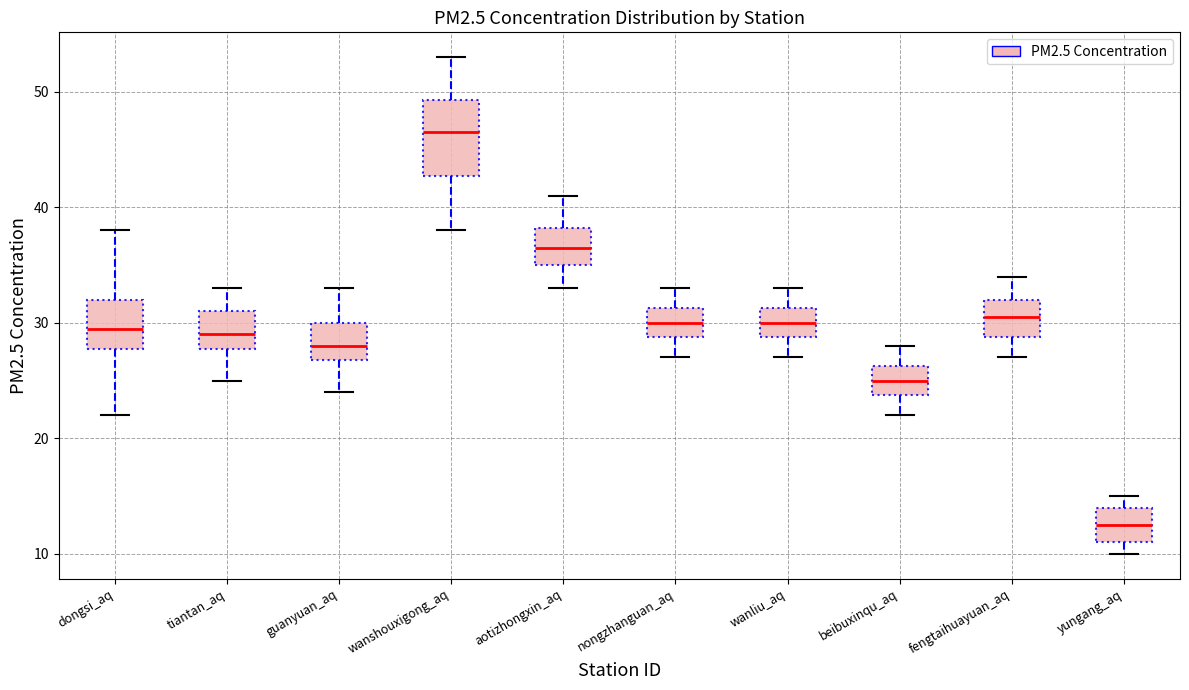

Which box is the tallest, from its lower edge to its upper edge?

wanshouxigong_aq